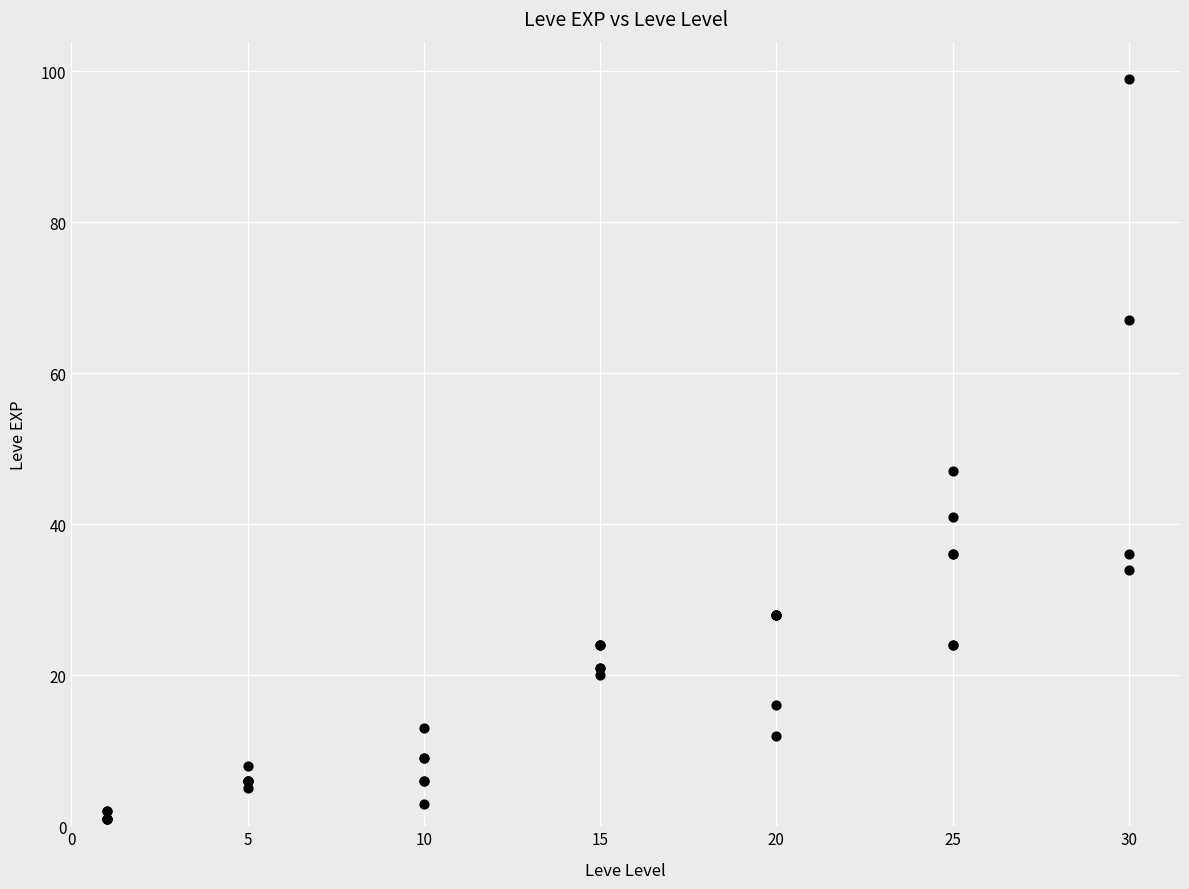

What Y value in the scatter plot is closest to 50?

47